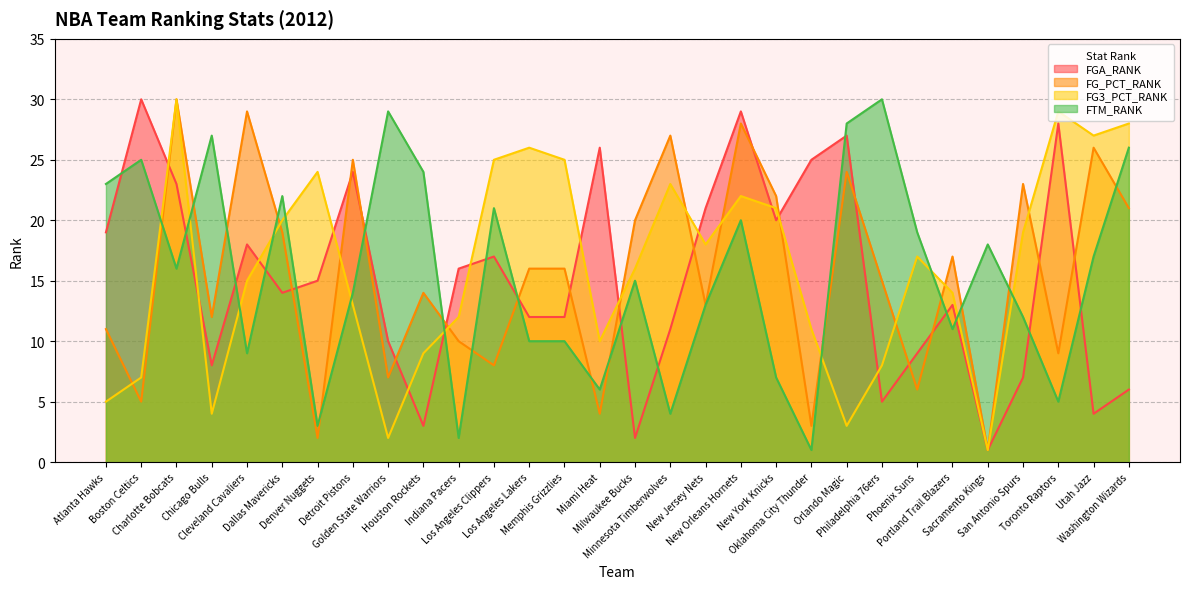

Reading left to right, what are all the values shown in this chart?

FGA_RANK: Atlanta Hawks=19	Boston Celtics=30	Charlotte Bobcats=23	Chicago Bulls=8	Cleveland Cavaliers=18	Dallas Mavericks=14	Denver Nuggets=15	Detroit Pistons=24	Golden State Warriors=10	Houston Rockets=3	Indiana Pacers=16	Los Angeles Clippers=17	Los Angeles Lakers=12	Memphis Grizzlies=12	Miami Heat=26	Milwaukee Bucks=2	Minnesota Timberwolves=11	New Jersey Nets=21	New Orleans Hornets=29	New York Knicks=20	Oklahoma City Thunder=25	Orlando Magic=27	Philadelphia 76ers=5	Phoenix Suns=9	Portland Trail Blazers=13	Sacramento Kings=1	San Antonio Spurs=7	Toronto Raptors=28	Utah Jazz=4	Washington Wizards=6
FG_PCT_RANK: Atlanta Hawks=11	Boston Celtics=5	Charlotte Bobcats=30	Chicago Bulls=12	Cleveland Cavaliers=29	Dallas Mavericks=19	Denver Nuggets=2	Detroit Pistons=25	Golden State Warriors=7	Houston Rockets=14	Indiana Pacers=10	Los Angeles Clippers=8	Los Angeles Lakers=16	Memphis Grizzlies=16	Miami Heat=4	Milwaukee Bucks=20	Minnesota Timberwolves=27	New Jersey Nets=13	New Orleans Hornets=28	New York Knicks=22	Oklahoma City Thunder=3	Orlando Magic=24	Philadelphia 76ers=15	Phoenix Suns=6	Portland Trail Blazers=17	Sacramento Kings=1	San Antonio Spurs=23	Toronto Raptors=9	Utah Jazz=26	Washington Wizards=21
FG3_PCT_RANK: Atlanta Hawks=5	Boston Celtics=7	Charlotte Bobcats=30	Chicago Bulls=4	Cleveland Cavaliers=15	Dallas Mavericks=20	Denver Nuggets=24	Detroit Pistons=13	Golden State Warriors=2	Houston Rockets=9	Indiana Pacers=12	Los Angeles Clippers=25	Los Angeles Lakers=26	Memphis Grizzlies=25	Miami Heat=10	Milwaukee Bucks=16	Minnesota Timberwolves=23	New Jersey Nets=18	New Orleans Hornets=22	New York Knicks=21	Oklahoma City Thunder=11	Orlando Magic=3	Philadelphia 76ers=8	Phoenix Suns=17	Portland Trail Blazers=14	Sacramento Kings=1	San Antonio Spurs=19	Toronto Raptors=29	Utah Jazz=27	Washington Wizards=28
FTM_RANK: Atlanta Hawks=23	Boston Celtics=25	Charlotte Bobcats=16	Chicago Bulls=27	Cleveland Cavaliers=9	Dallas Mavericks=22	Denver Nuggets=3	Detroit Pistons=14	Golden State Warriors=29	Houston Rockets=24	Indiana Pacers=2	Los Angeles Clippers=21	Los Angeles Lakers=10	Memphis Grizzlies=10	Miami Heat=6	Milwaukee Bucks=15	Minnesota Timberwolves=4	New Jersey Nets=13	New Orleans Hornets=20	New York Knicks=7	Oklahoma City Thunder=1	Orlando Magic=28	Philadelphia 76ers=30	Phoenix Suns=19	Portland Trail Blazers=11	Sacramento Kings=18	San Antonio Spurs=12	Toronto Raptors=5	Utah Jazz=17	Washington Wizards=26